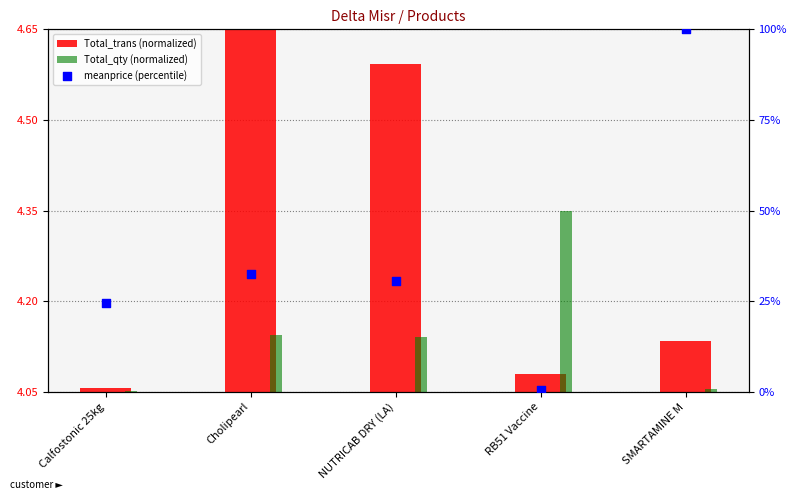

Which series has the largest Y range (max minus min)?

meanprice (percentile)